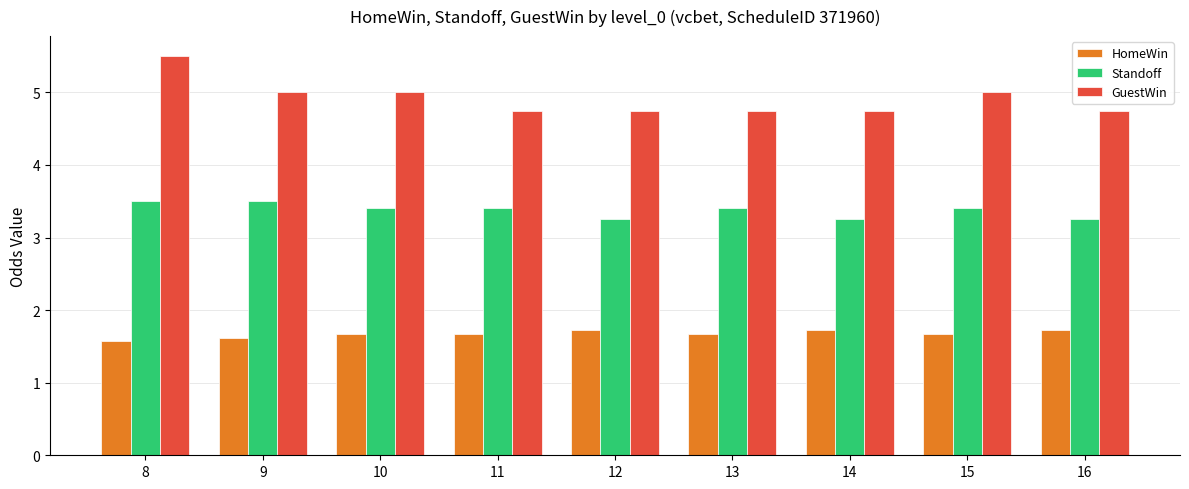

What is the value of the GuestWin bar at the 1st from the left?

5.5